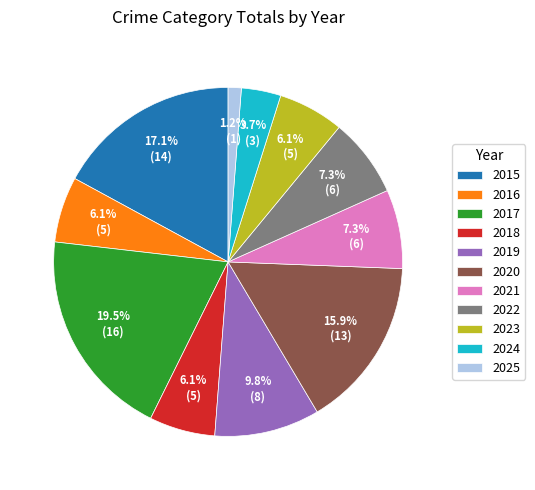

What percentage is the 2020 slice, to the nearest percent?

16%